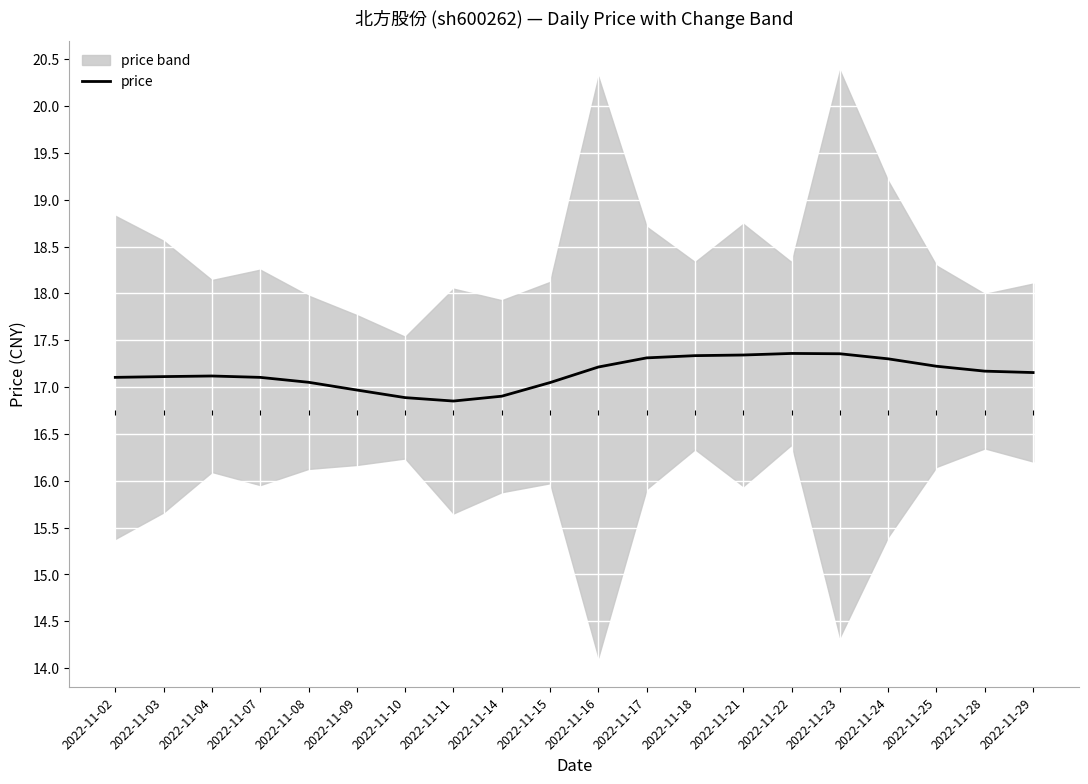

What value does the data have at 2022-11-03?

17.1